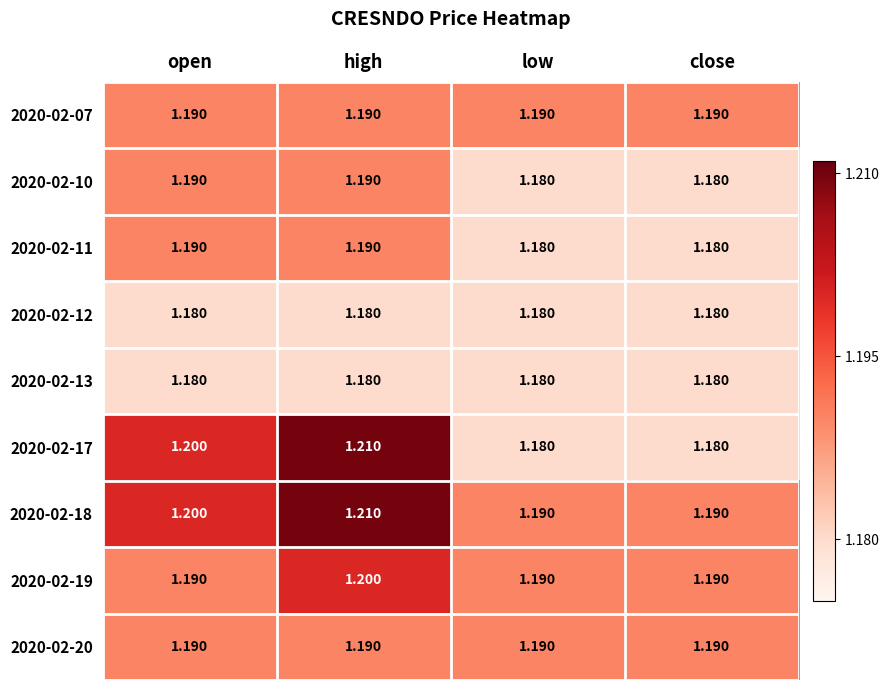

At which category is the sum across all series the highest?

high